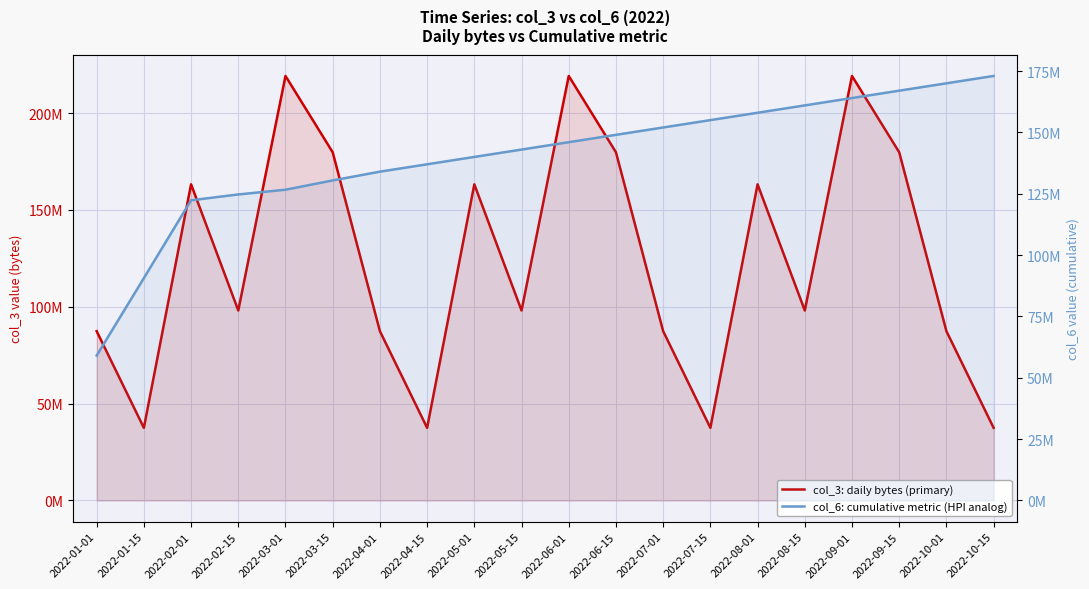

What is the difference between the maximum and minimum values in the col_6: cumulative metric (HPI analog) series?

113961746